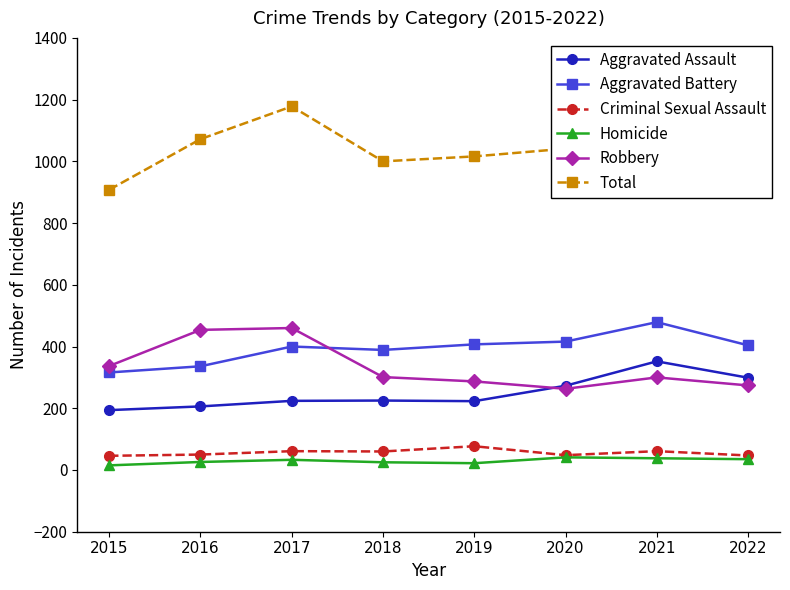

What is the difference between the maximum and minimum values in the Robbery series?

197